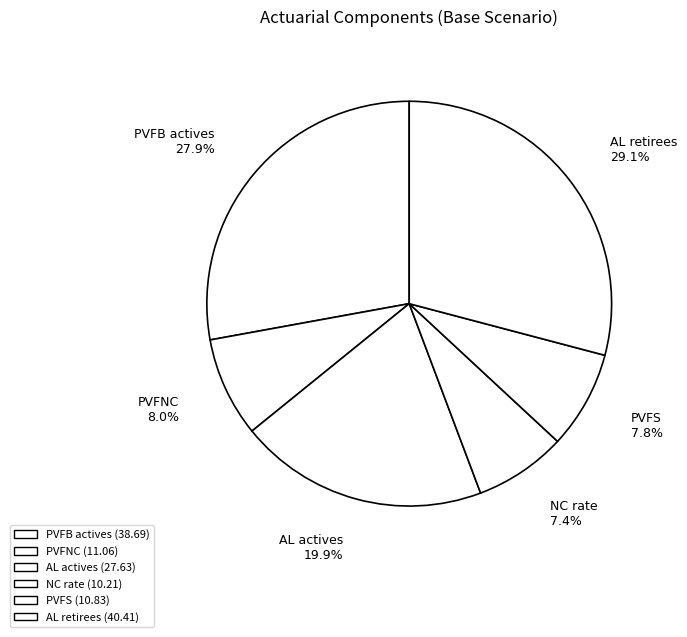

Does AL retirees represent more than half of the total?

No